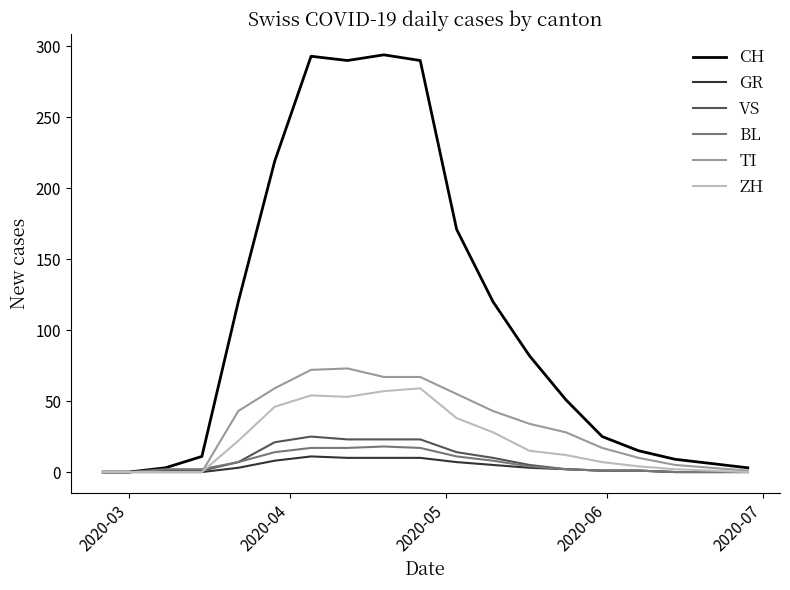

How many lines are shown in the chart?

6